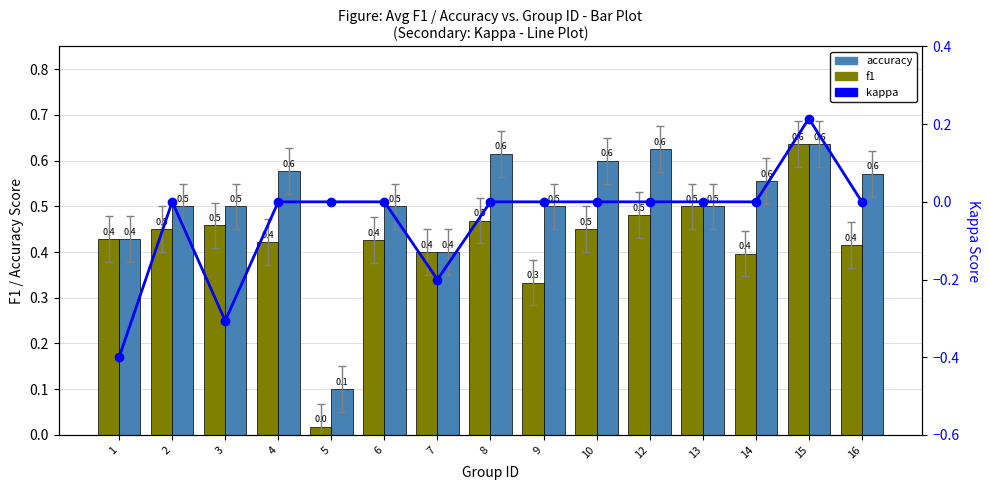

Does the chart contain stacked bars?

No